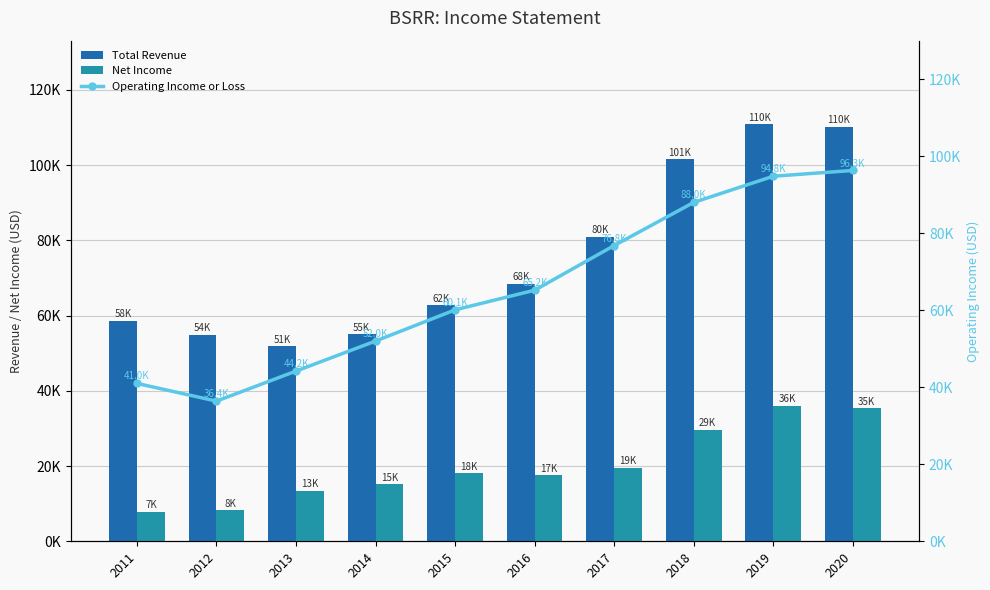

What is the sum of all Net Income values?

200900